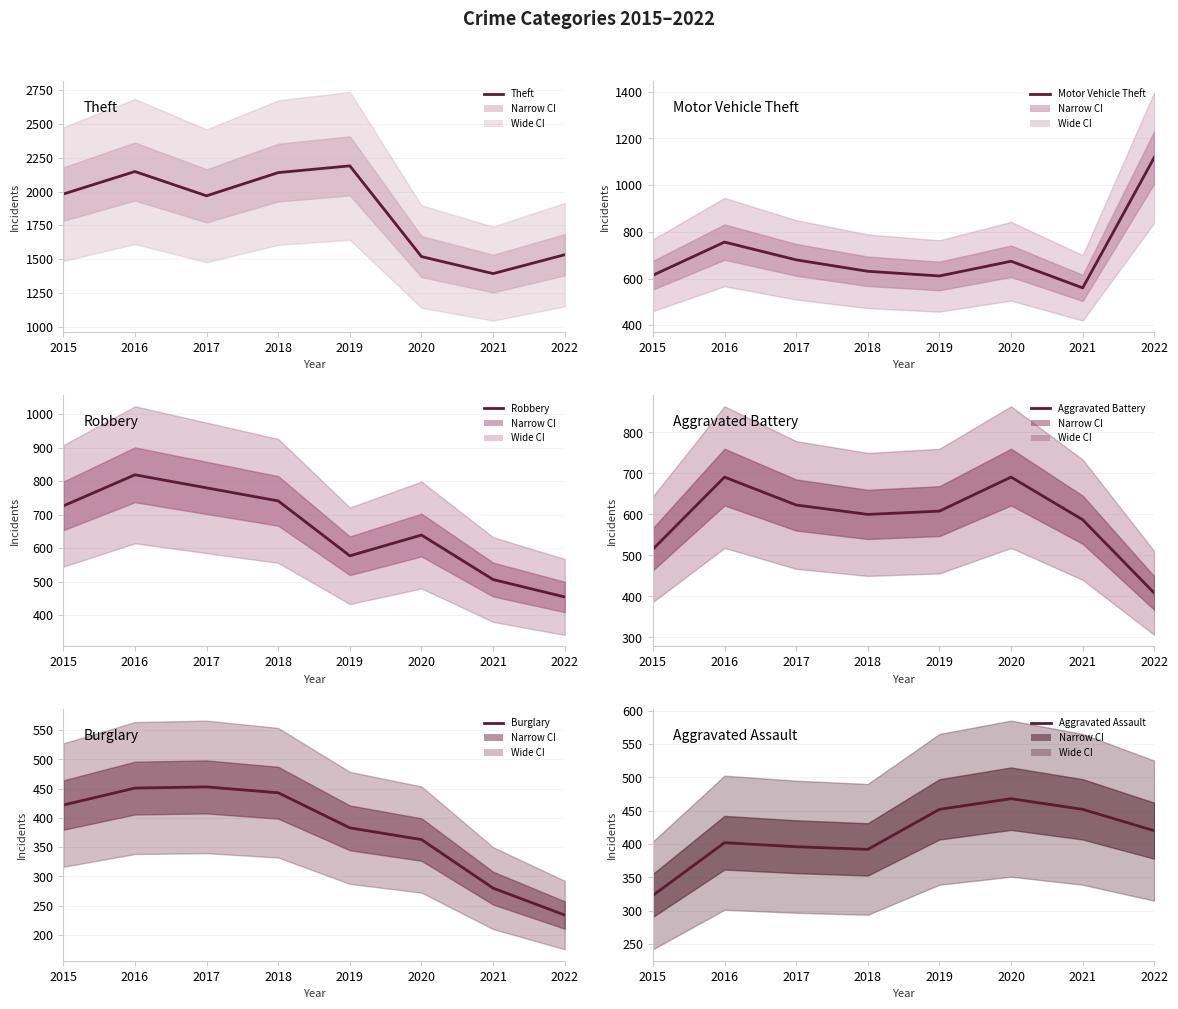

Which series changed the most between 2015 and 2017?

Aggravated Battery